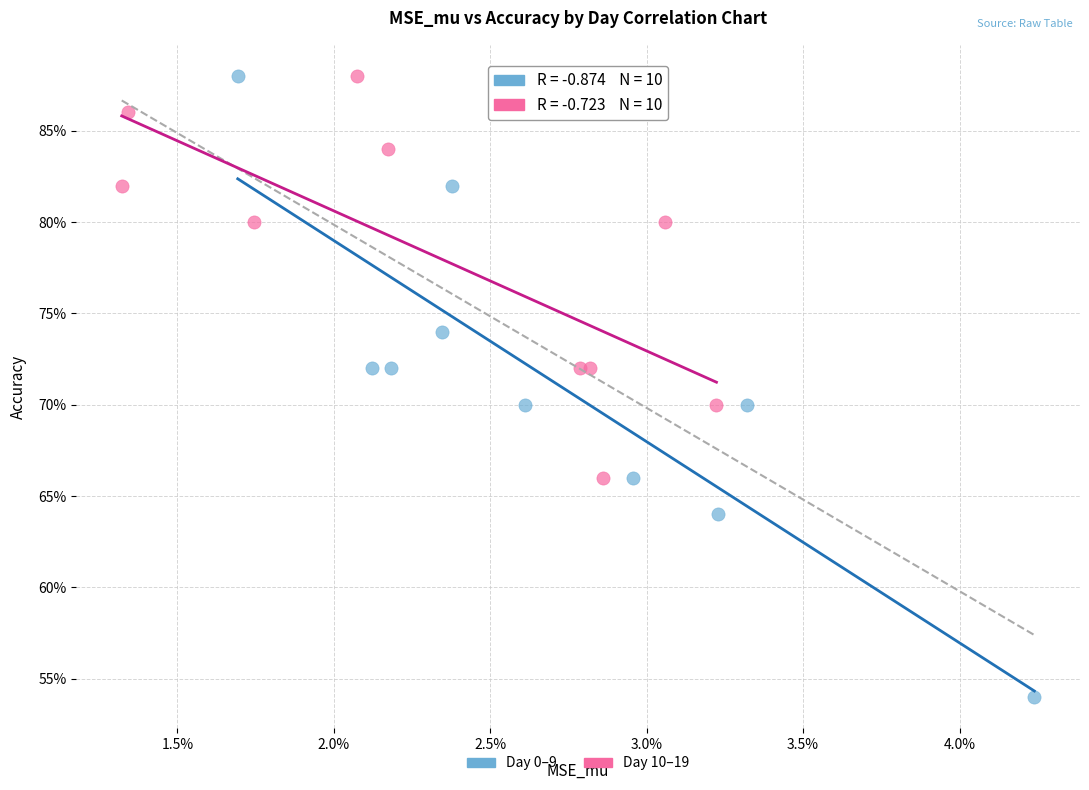

Which series has the largest Y range (max minus min)?

Day 0–9